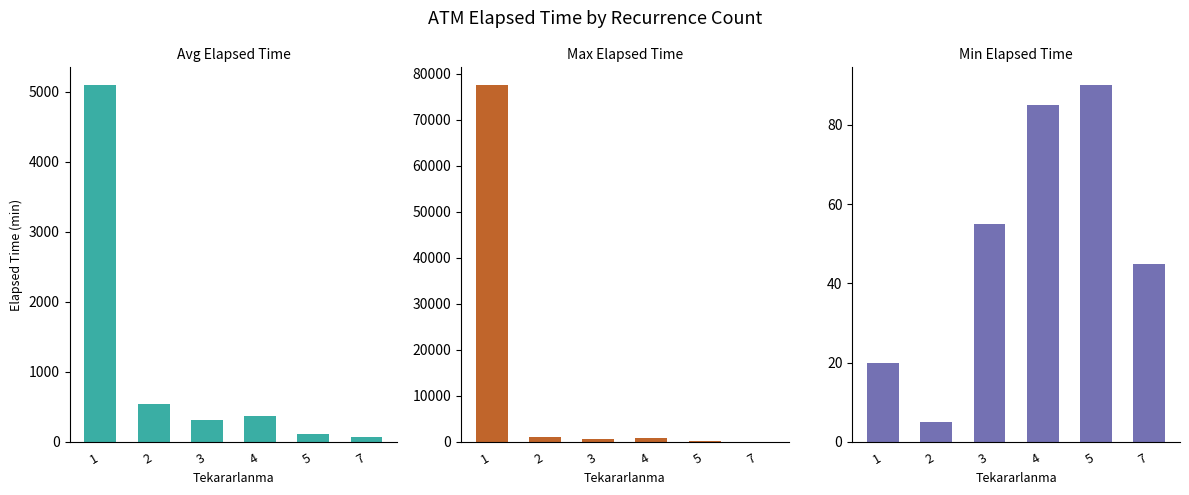

Count the number of categories in the chart.

6